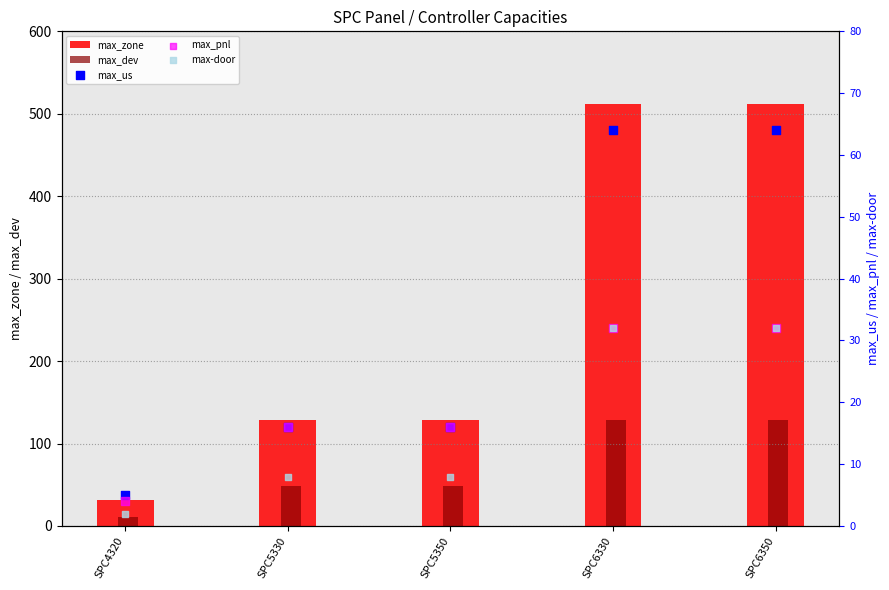

At which category is the sum across all series the highest?

SPC6330